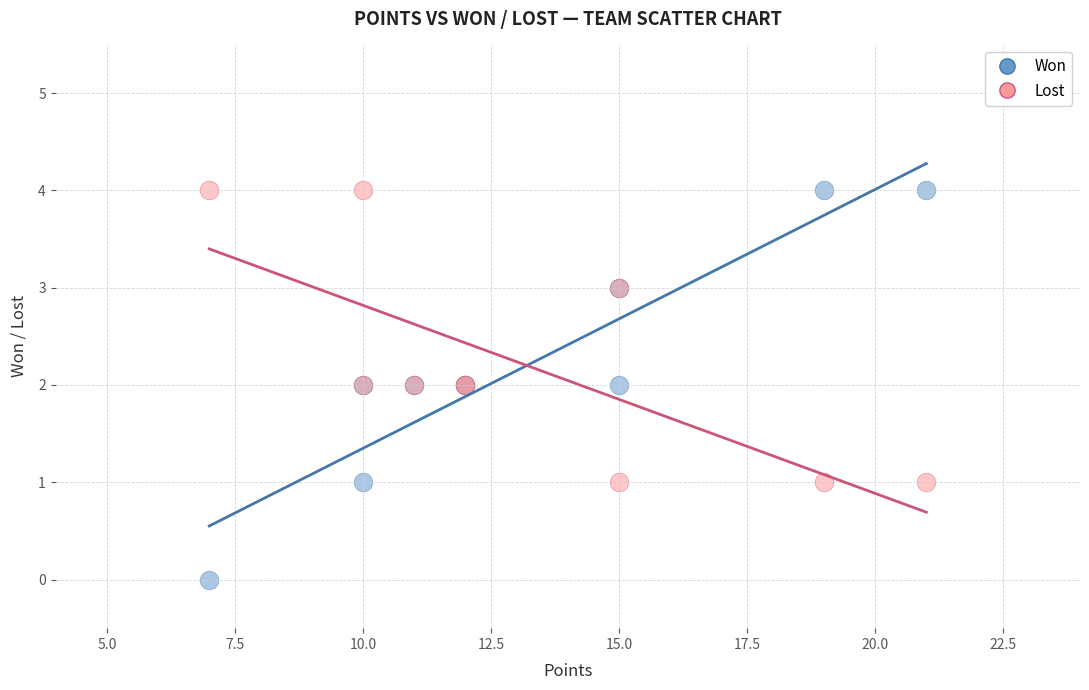

What is the X range (max minus min) for the scatter plot?

14